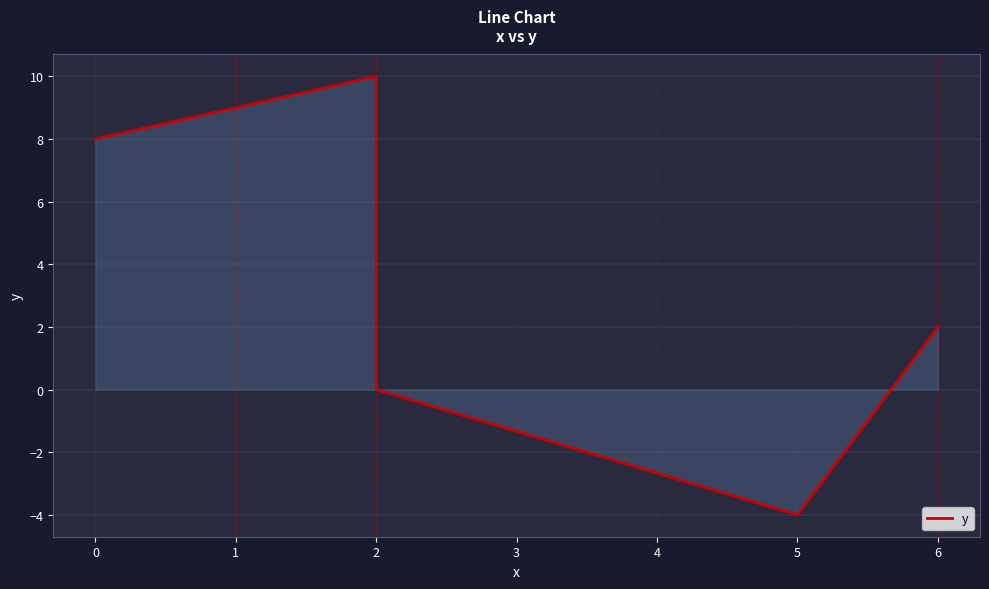

What is the average value?

3